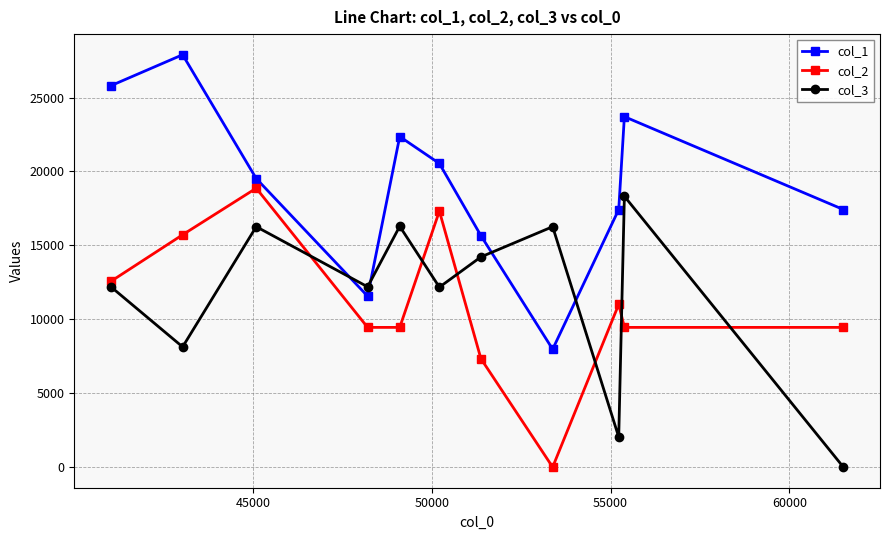

What is the maximum value for col_3?

18322.0